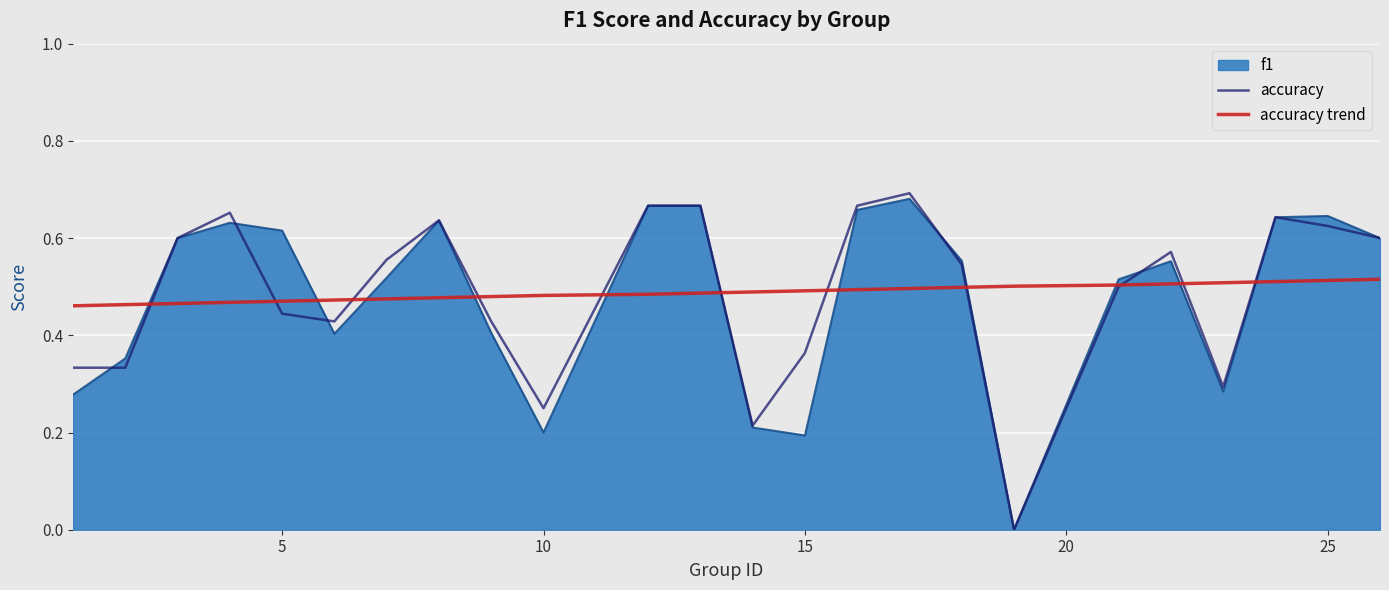

What is the difference between the maximum and minimum values in the accuracy series?

0.7